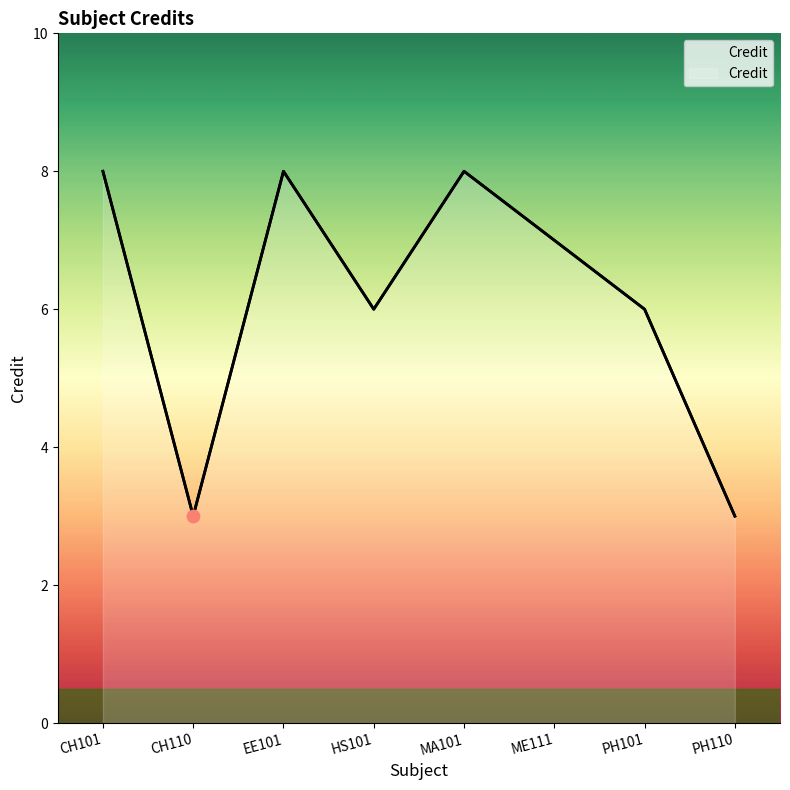

Approximately how many times larger is the value at HS101 compared to ME111?

0.9